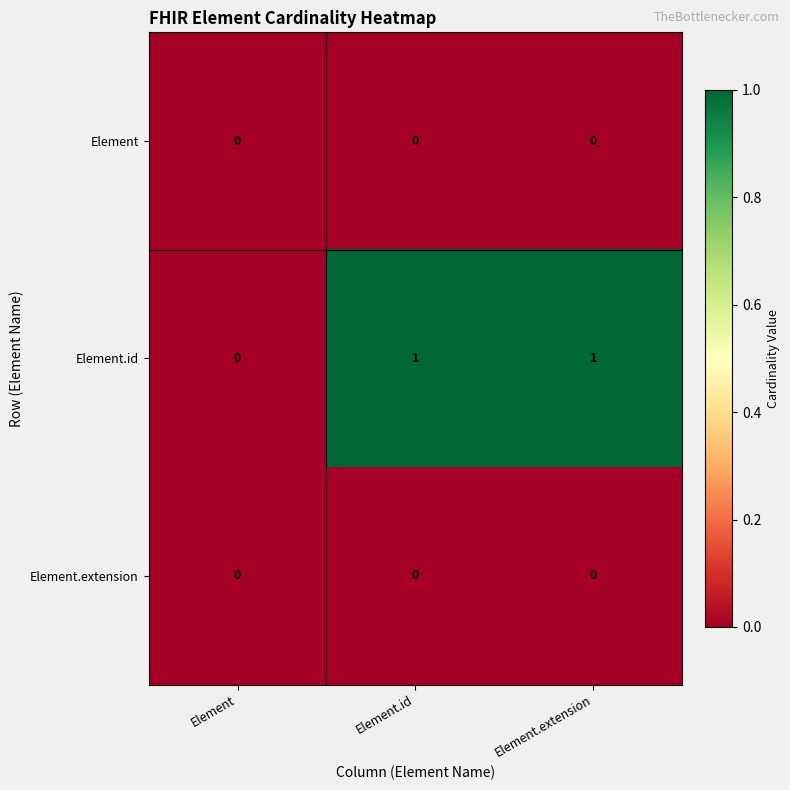

Which series has the largest total across all categories?

Element.id